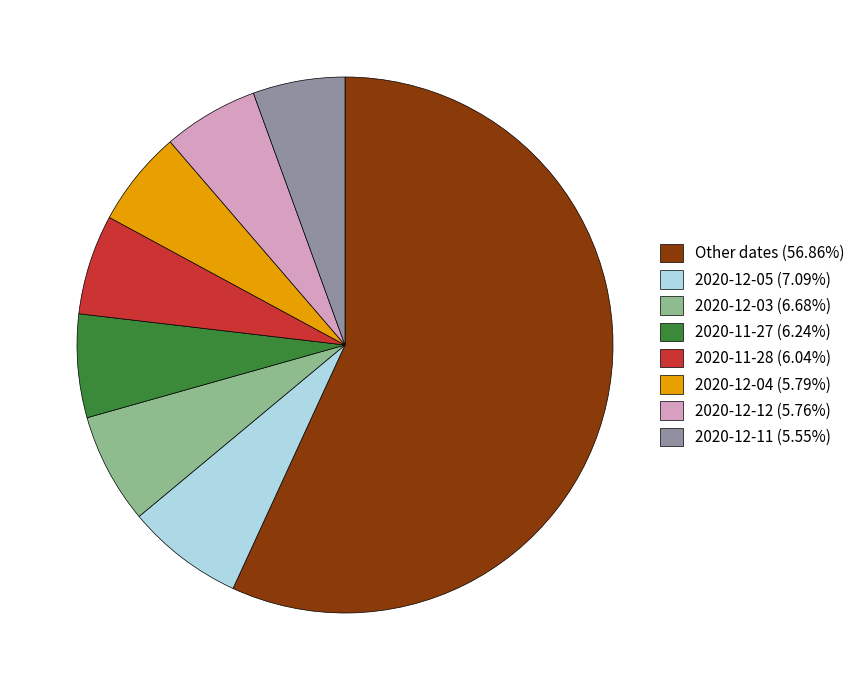

Combined, do 2020-12-04 (5.79%) and 2020-12-05 (7.09%) account for over 50%?

No